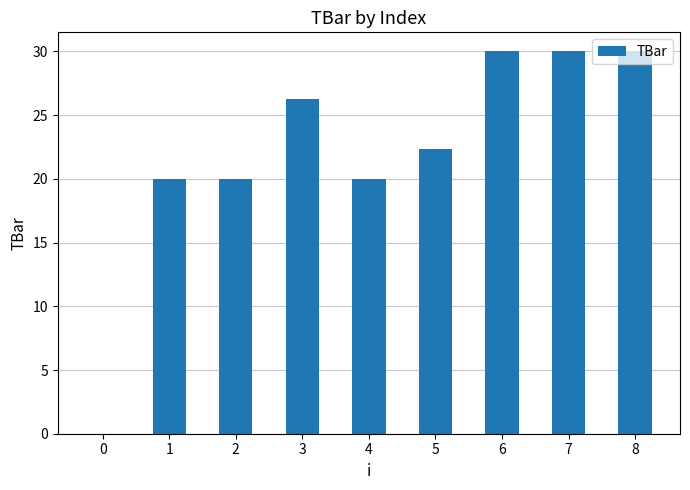

How many values are above zero?

8